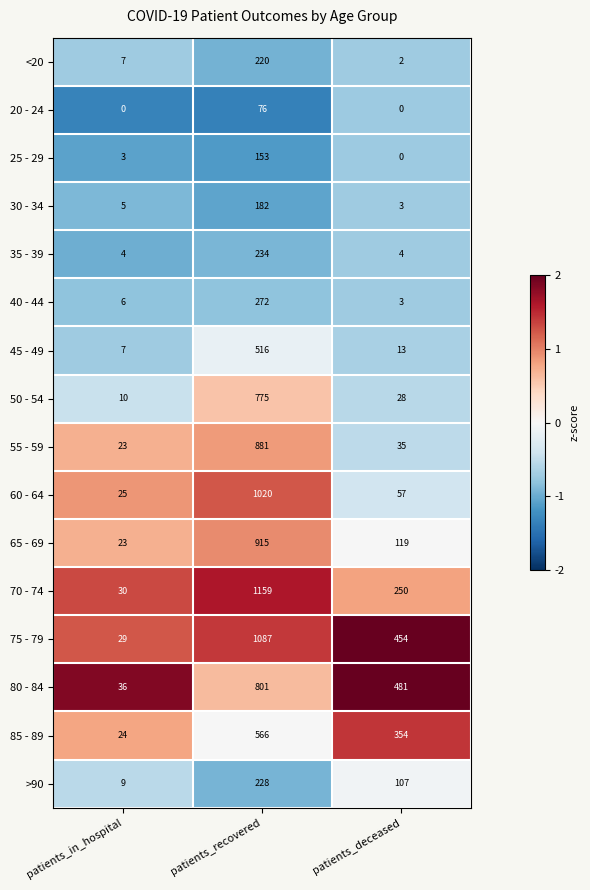

At patients_recovered, list the series in order from smallest to largest.

20 - 24, 25 - 29, 30 - 34, <20, >90, 35 - 39, 40 - 44, 45 - 49, 85 - 89, 50 - 54, 80 - 84, 55 - 59, 65 - 69, 60 - 64, 75 - 79, 70 - 74